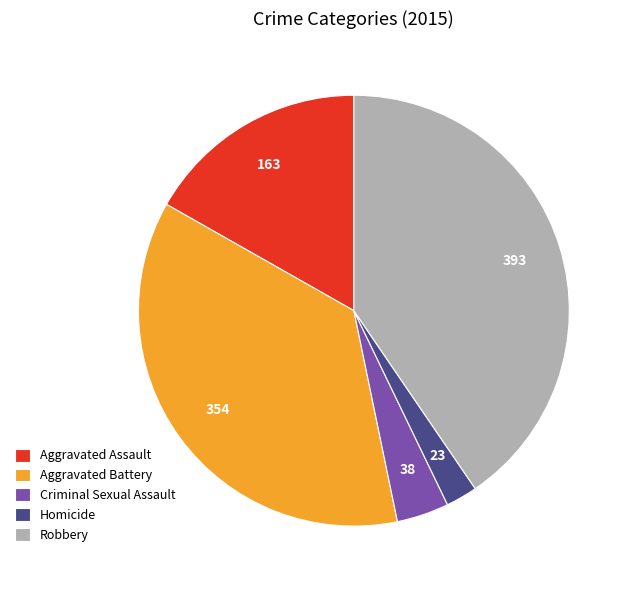

True or false: Robbery accounts for 55% of the total.

False